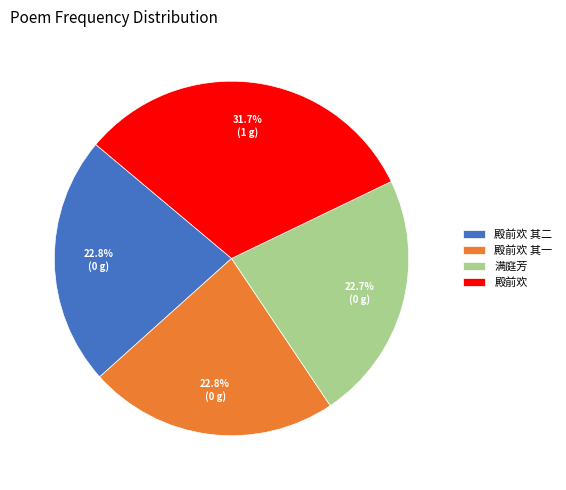

How many segments does this pie chart have?

4